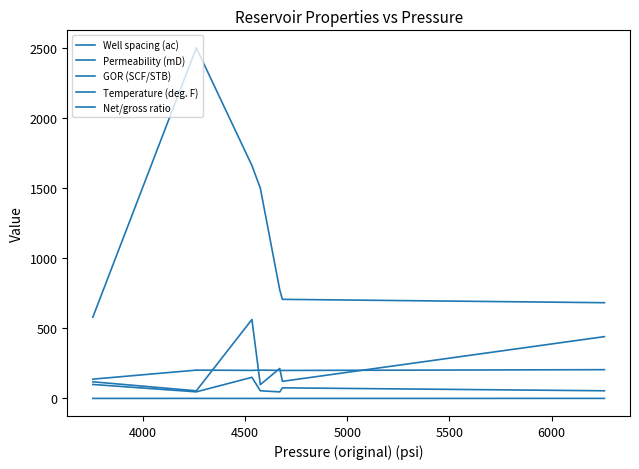

What is the average value of the GOR (SCF/STB) series?

1200.9